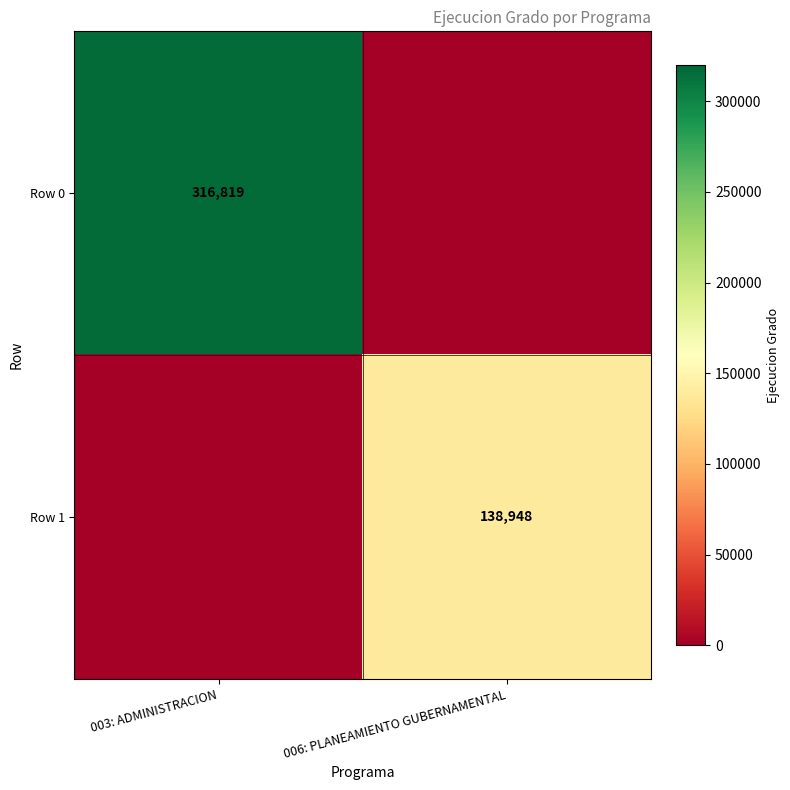

How many series are shown in this chart?

2